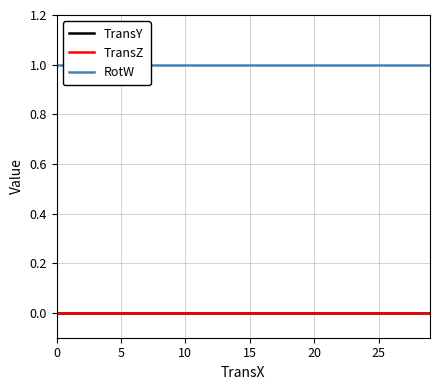

Which series has the widest spread of values?

TransY